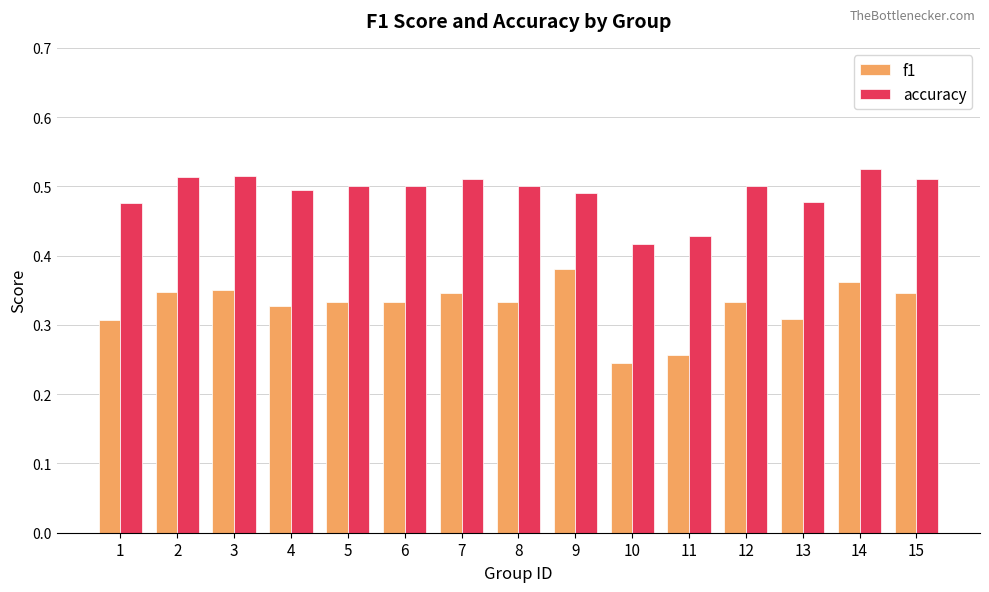

True or false: accuracy has a value of 0.5 at 4.

True